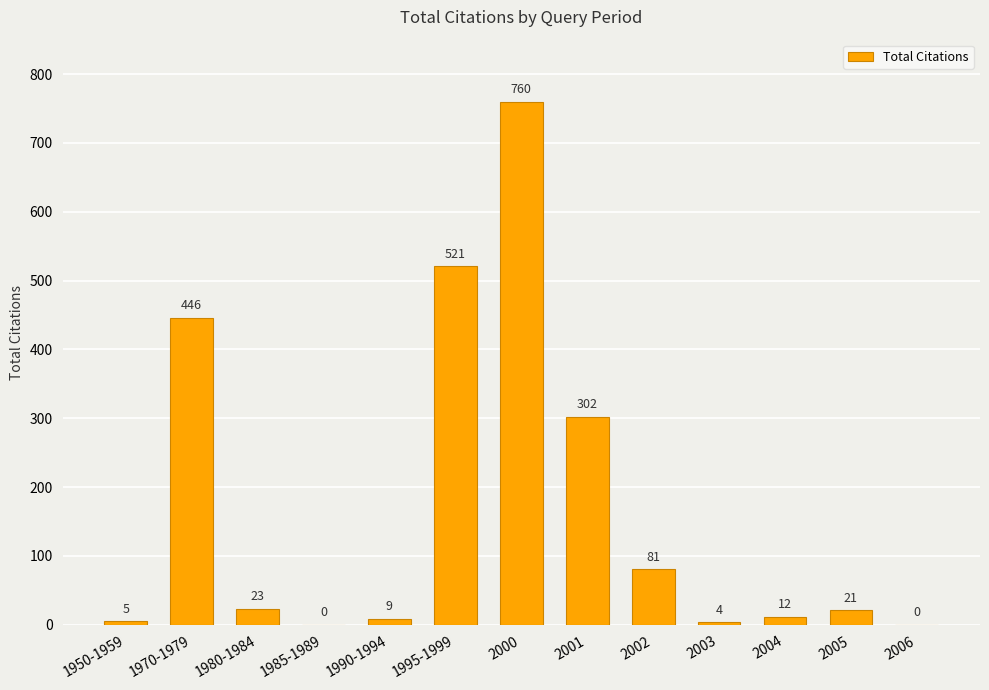

Reading left to right, transcribe all the data shown in this chart.

1950-1959=5	1970-1979=446	1980-1984=23	1985-1989=0	1990-1994=9	1995-1999=521	2000=760	2001=302	2002=81	2003=4	2004=12	2005=21	2006=0